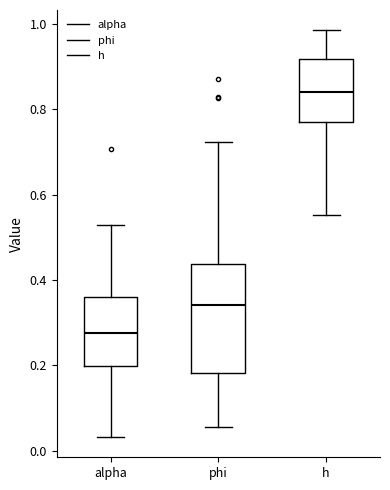

Reading left to right, transcribe this box plot: for each box, give where its median line is, the range the box spans, and where its two whiskers end, as read against the y-axis. The values are not printed on the chart, so give them approximately, as read against the axis.

alpha: median 0.28, box 0.20 to 0.36, whiskers 0.04 to 0.52
phi: median 0.34, box 0.18 to 0.44, whiskers 0.06 to 0.72
h: median 0.84, box 0.78 to 0.92, whiskers 0.56 to 0.98